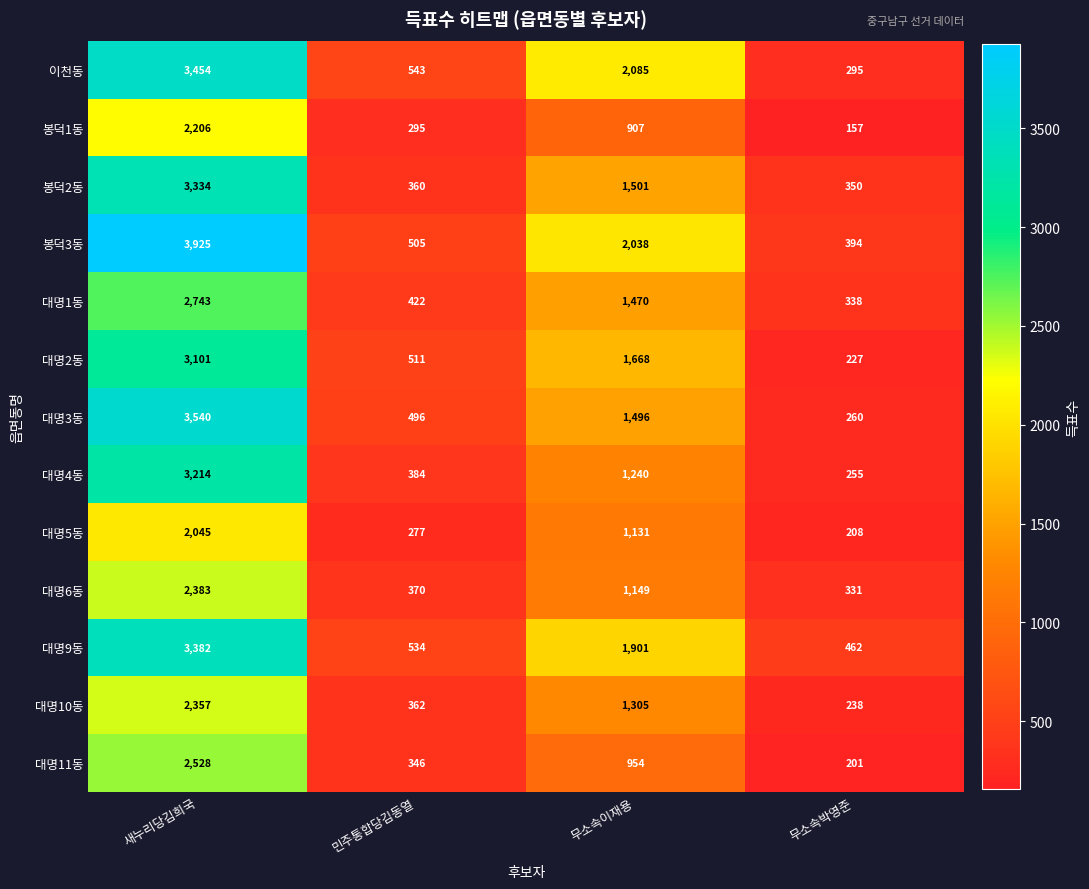

The value of 봉덕2동 at 무소속이재용 is 1501. True or false?

True